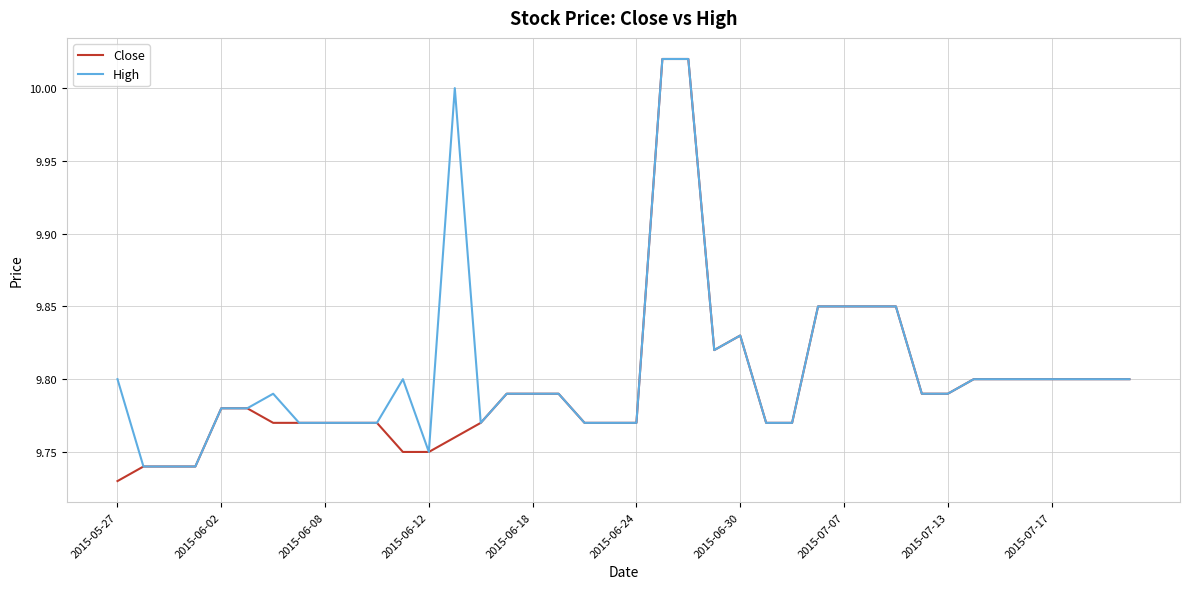

Which series has the widest spread of values?

Close